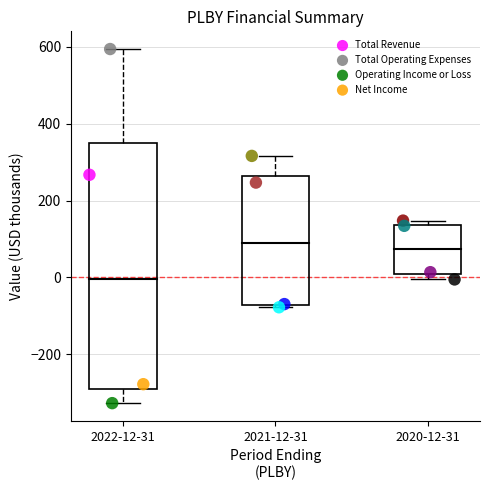

Which series has the largest Y range (max minus min)?

Total Operating Expenses